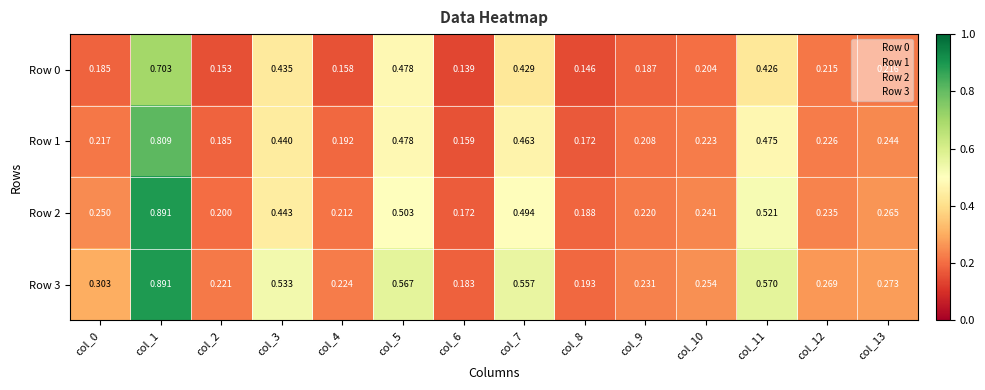

Is the value of Row 2 at col_8 greater than the value of Row 0 at col_9?

Yes